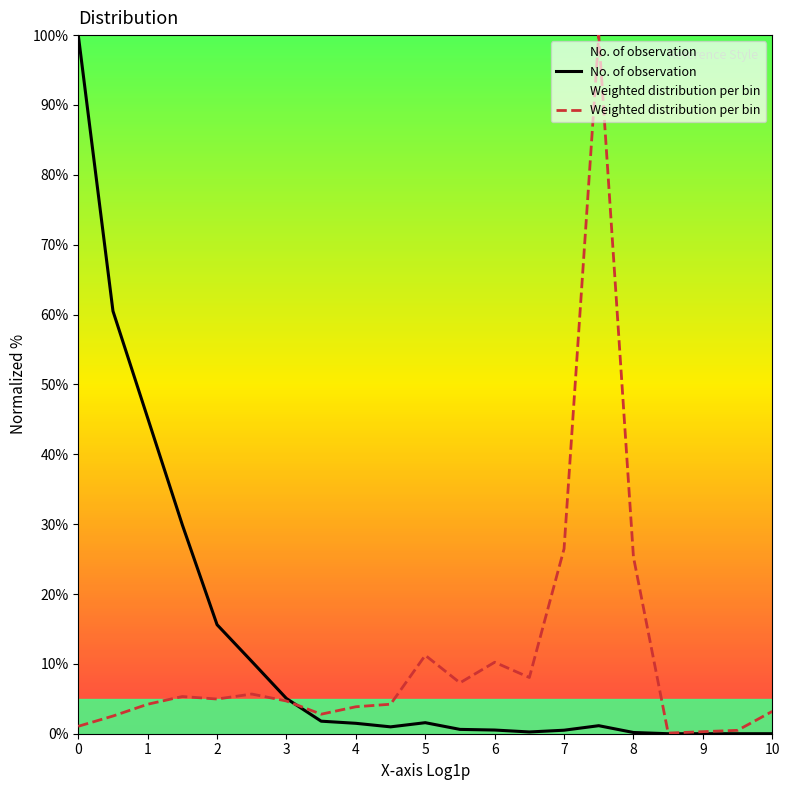

At which label is Weighted distribution per bin closest to 50?

7